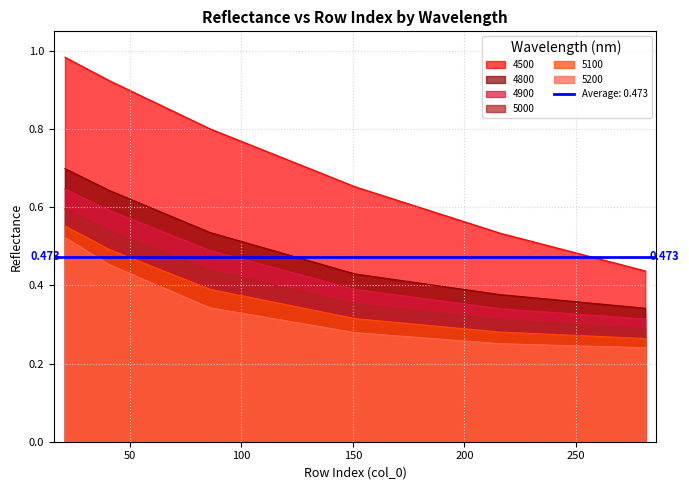

Count the number of data series in this chart.

6